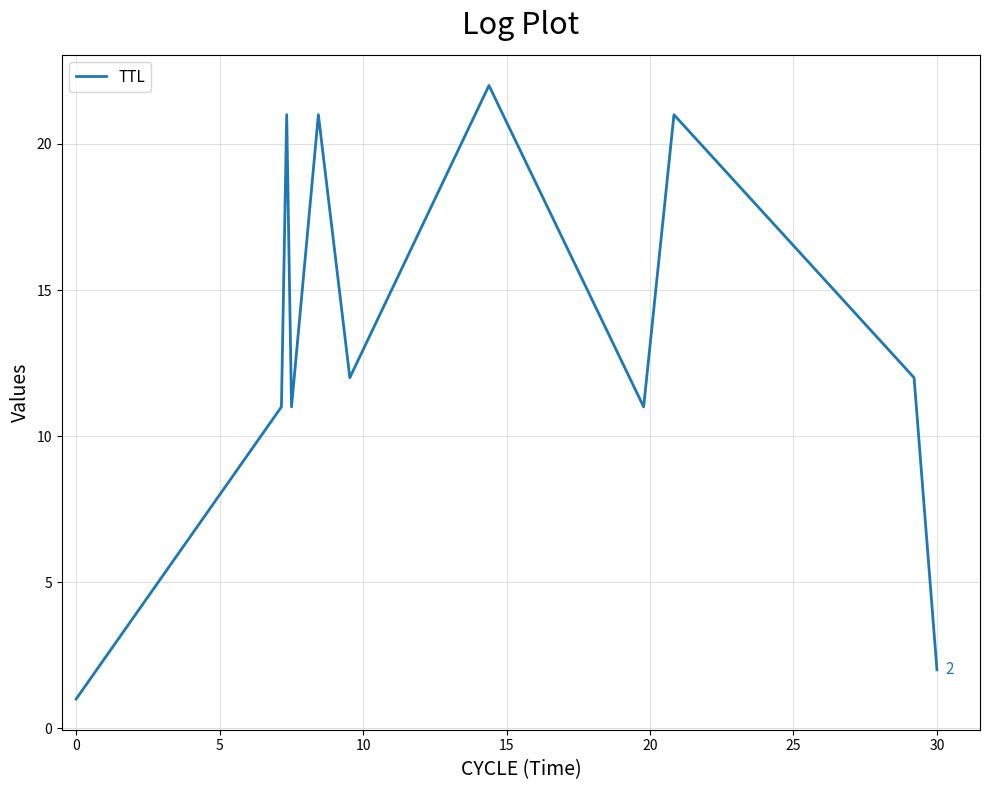

What is the difference between the maximum and minimum values?

21